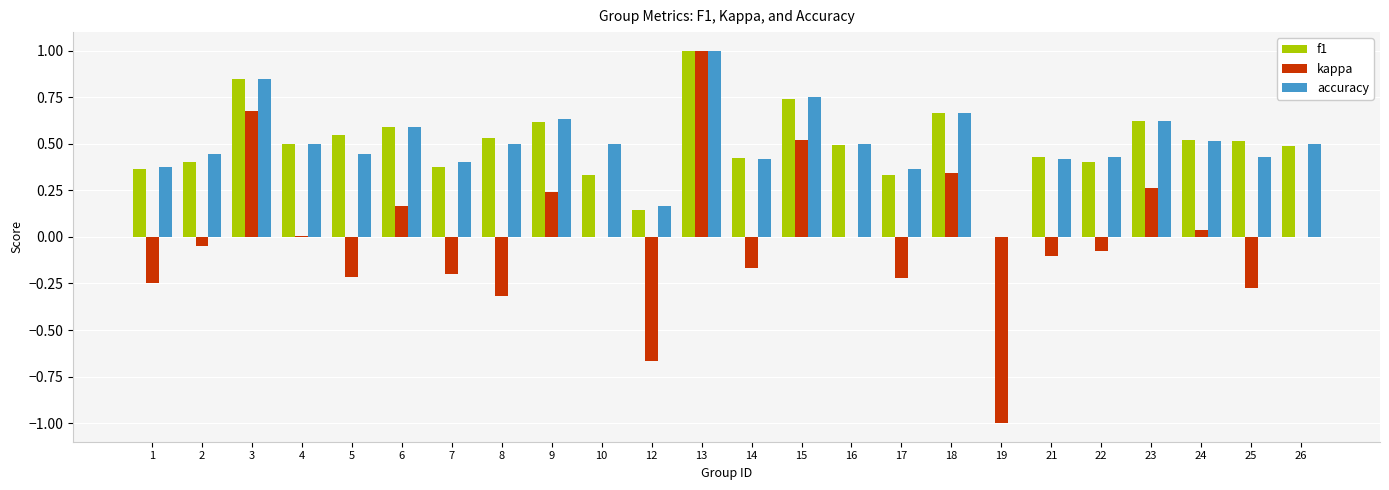

What is the sum of all f1 values?

11.9